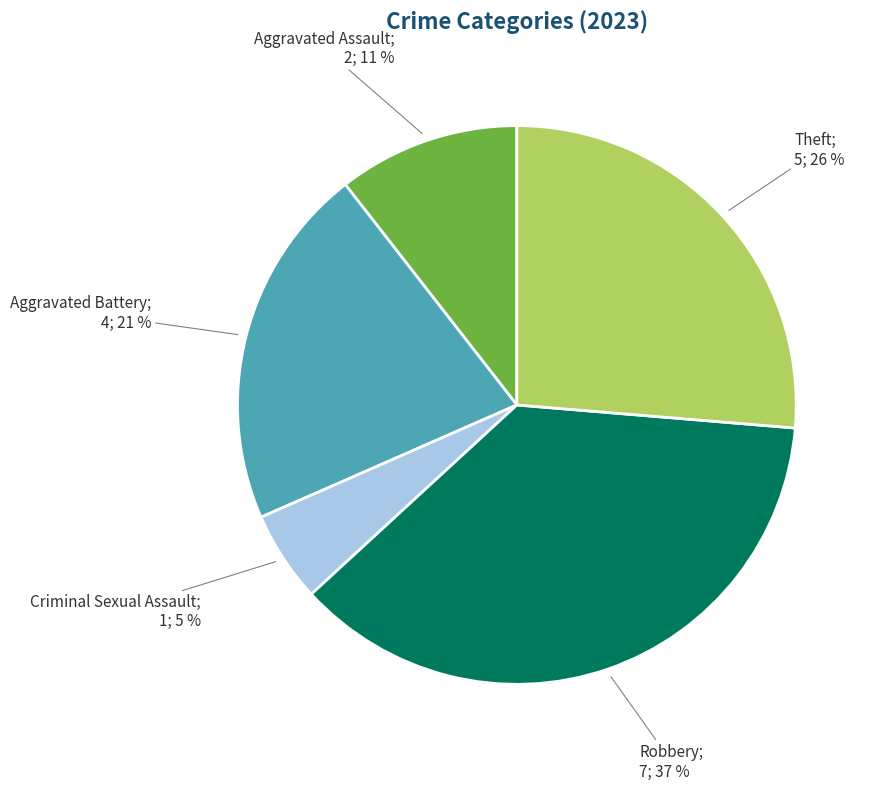

Does any single category account for the majority?

No